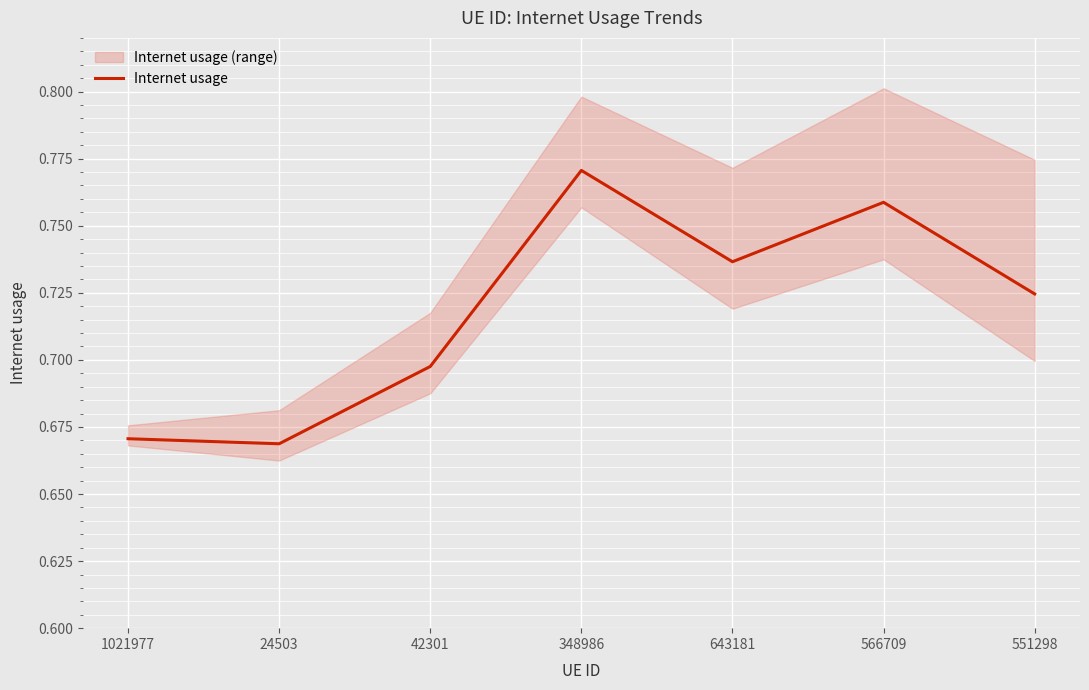

Read the value at 42301.

0.7